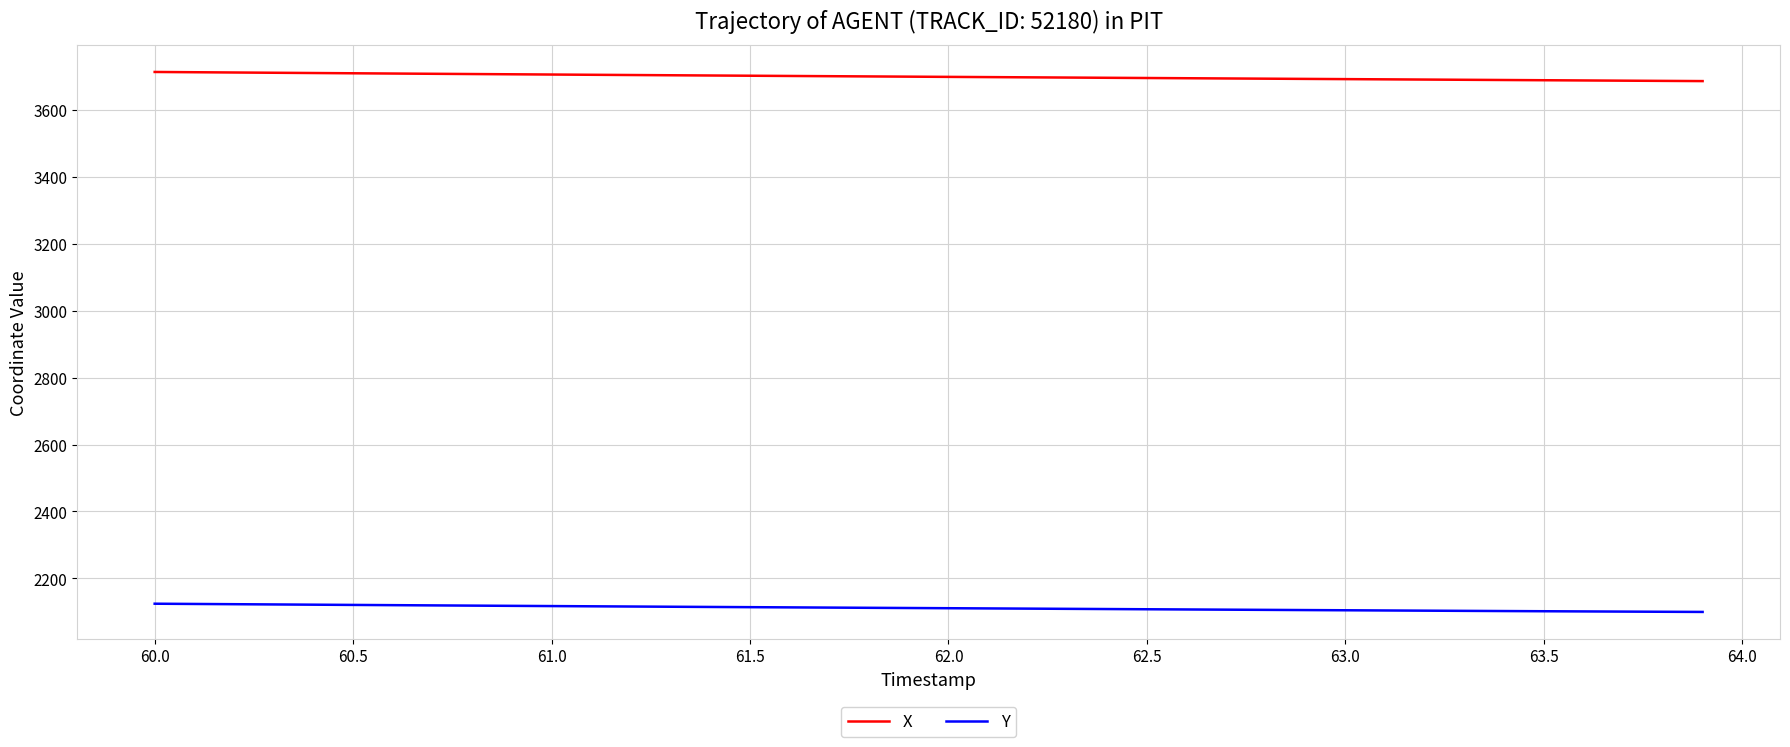

True or false: X and Y intersect in this chart.

False